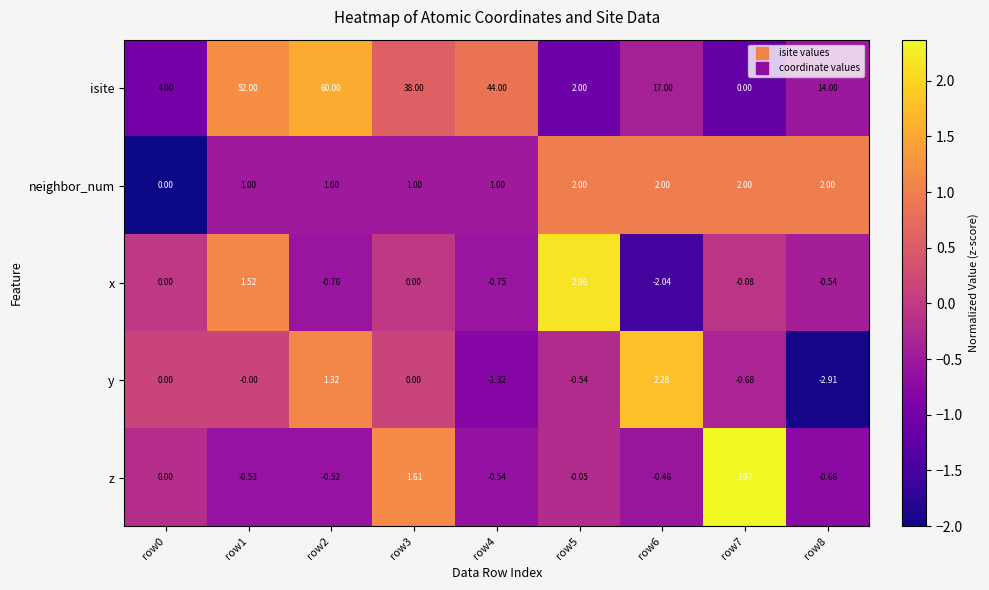

Which series has the largest total across all categories?

isite